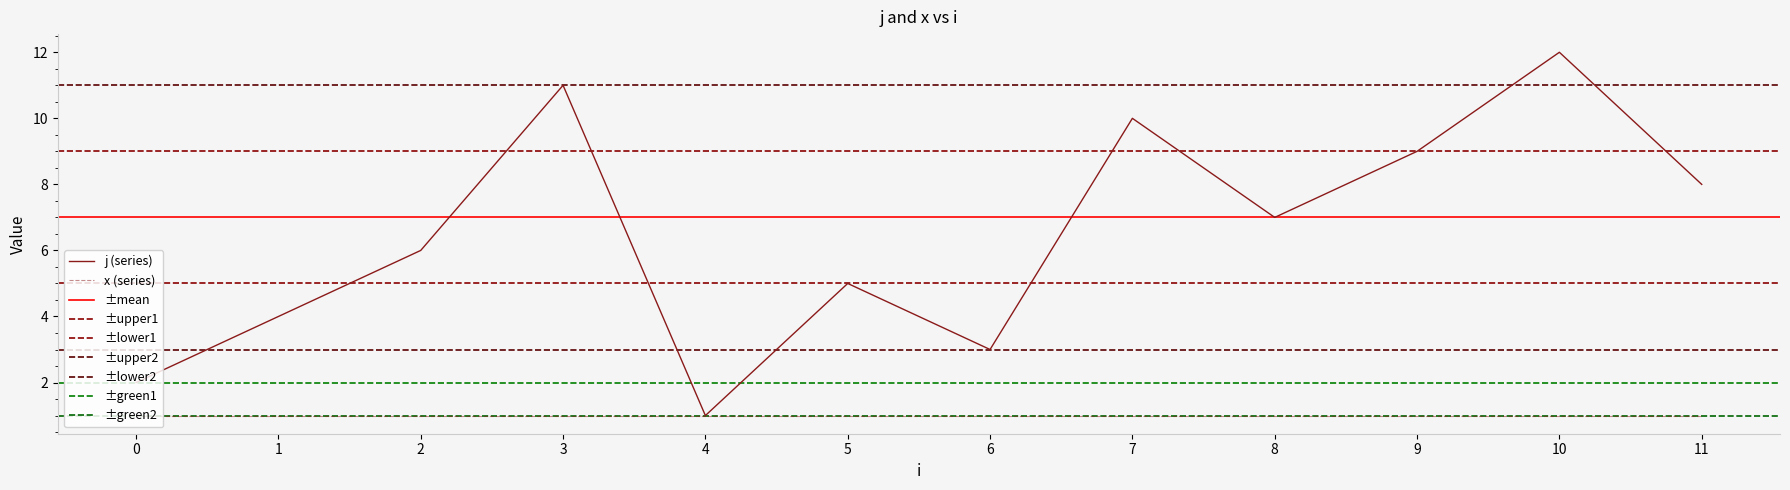

Reading left to right, what are all the values shown in this chart?

2	4	6	11	1	5	3	10	7	9	12	8